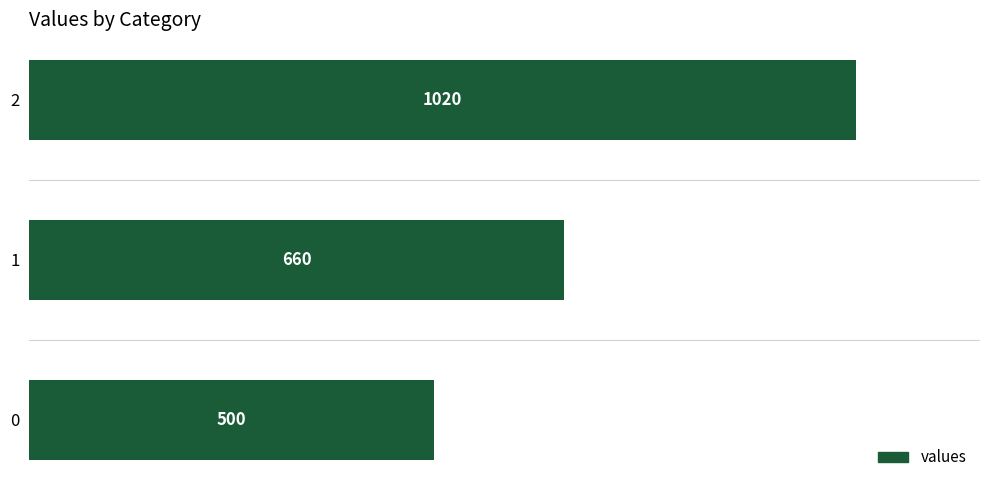

What is the sum of the values at 1 and 0?

1160